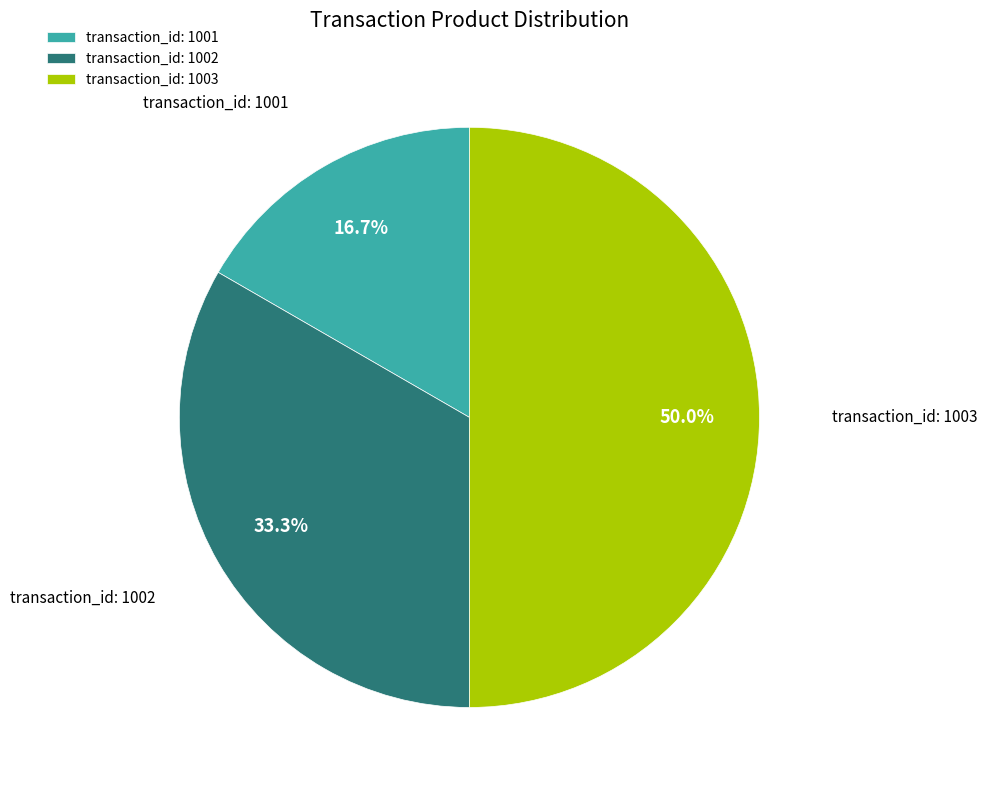

Combined, what portion of the pie is transaction_id: 1001 and transaction_id: 1002?

50.0%